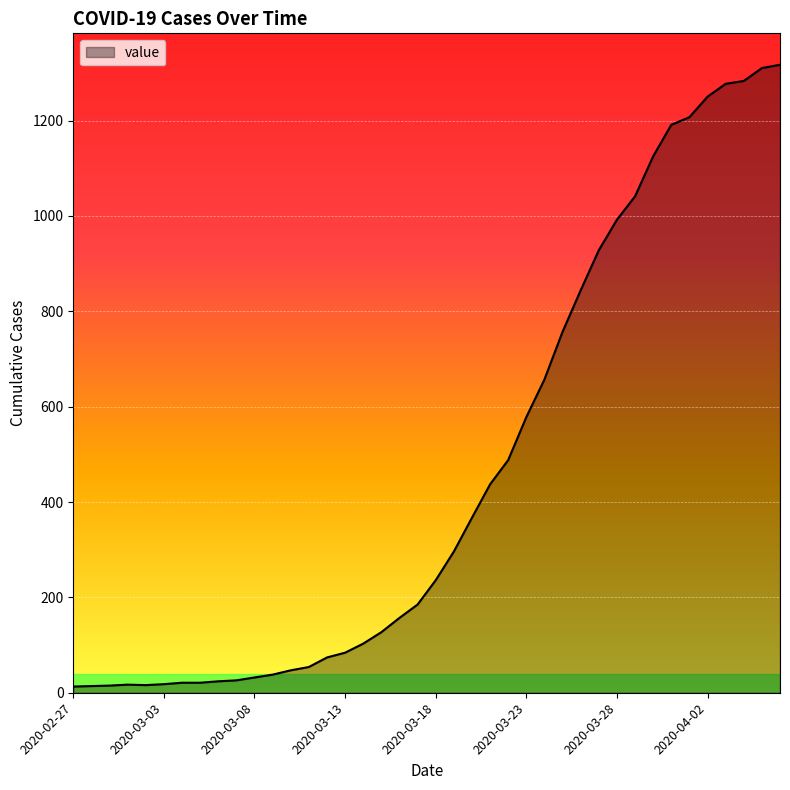

What is the difference between the second highest and second lowest values?

1296